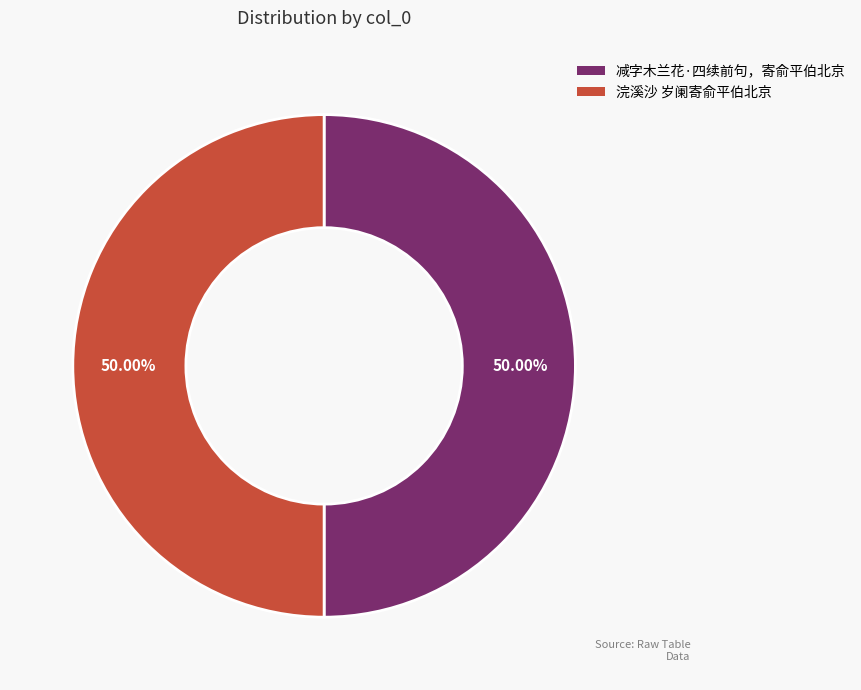

Is the sum of 浣溪沙 岁阑寄俞平伯北京 and 减字木兰花·四续前句，寄俞平伯北京 greater than half?

Yes